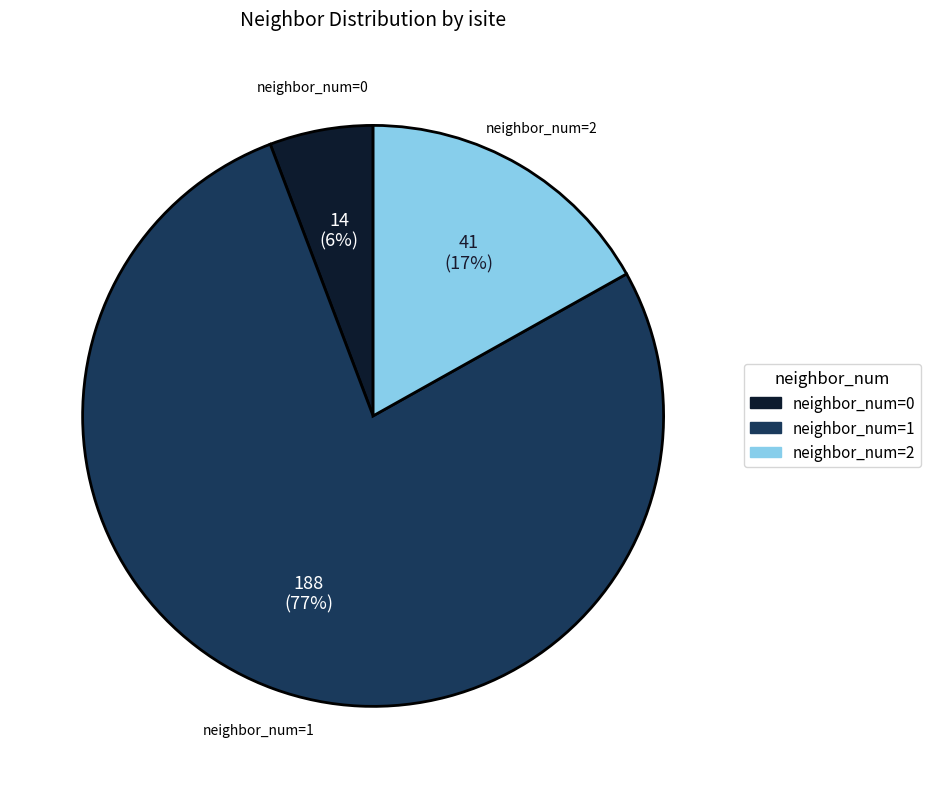

To the nearest percent, what is the average slice percentage?

33%